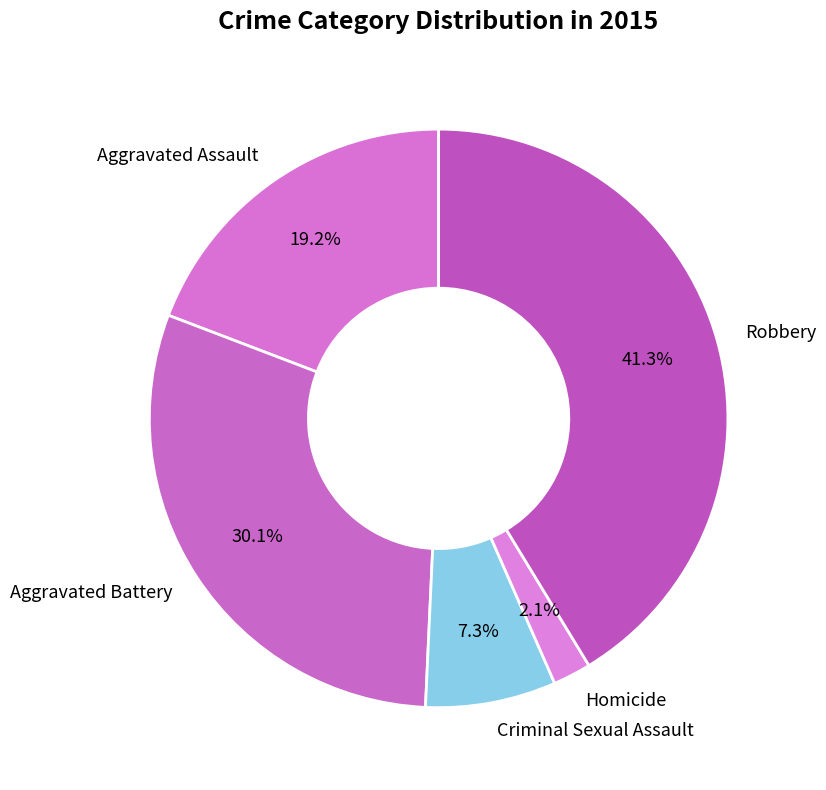

What percentage is the Homicide slice, to the nearest percent?

2%